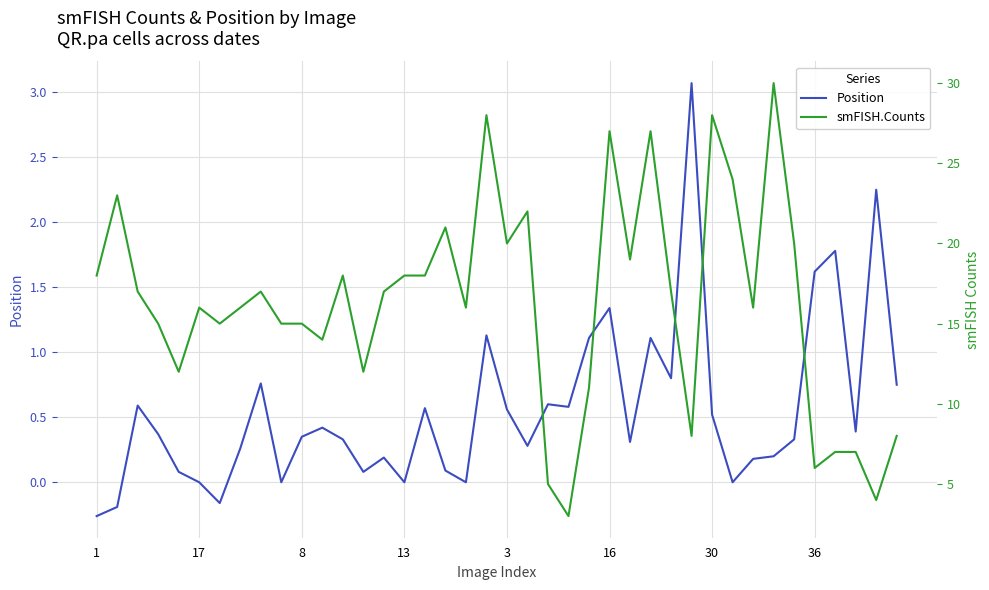

True or false: smFISH.Counts and Position cross at least once.

False